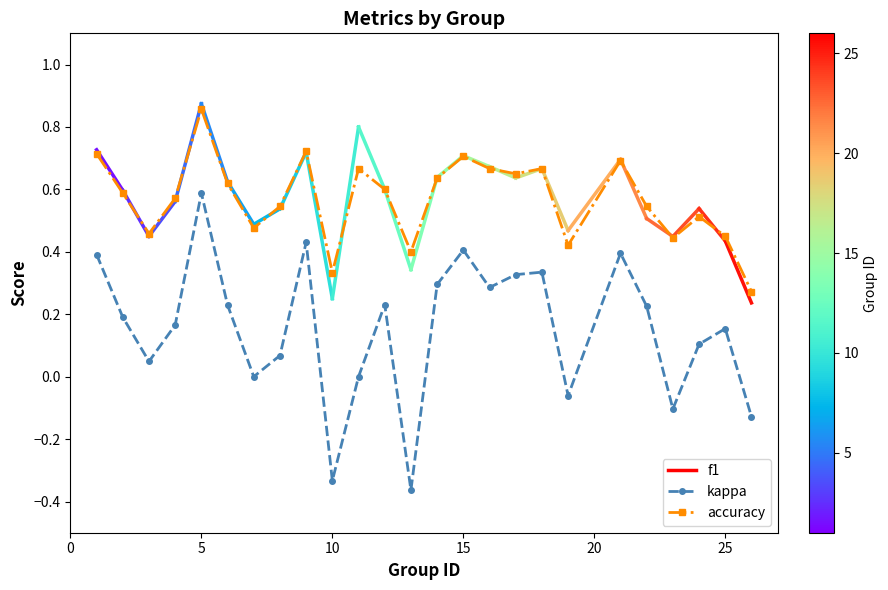

In accuracy, how many points are higher than both neighbors (excluding endpoints)?

7